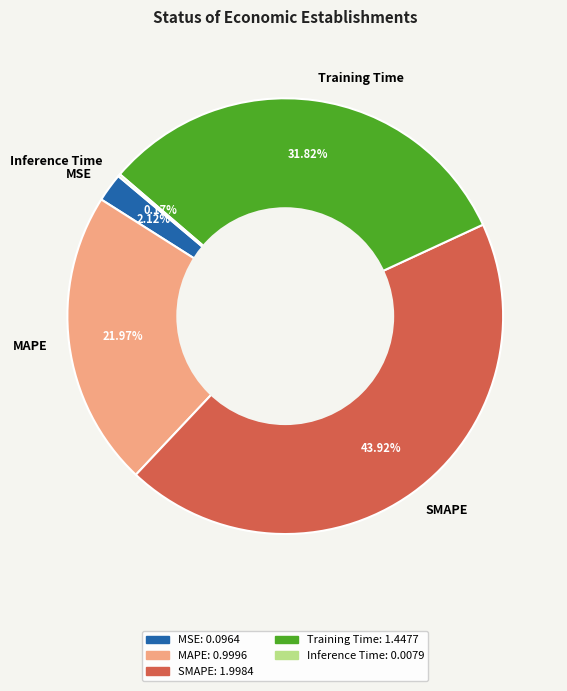

Do SMAPE and MAPE together represent more than half of the pie?

Yes